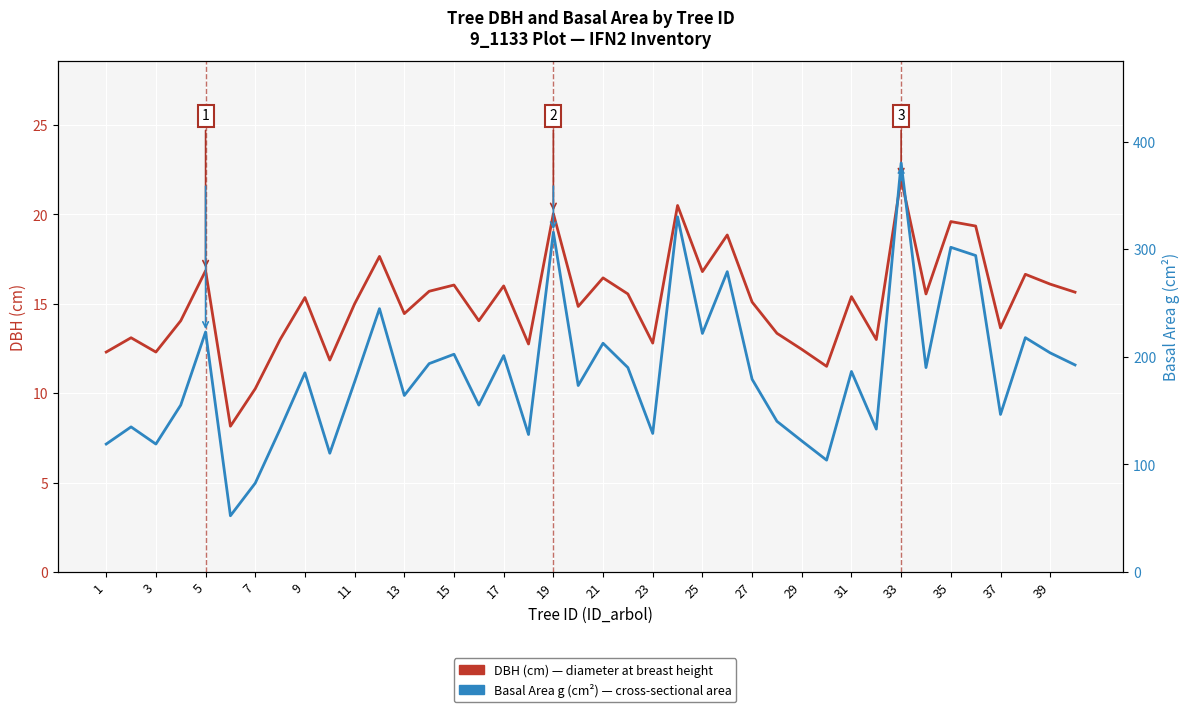

How many values in the DBH (cm) series exceed 15?

21